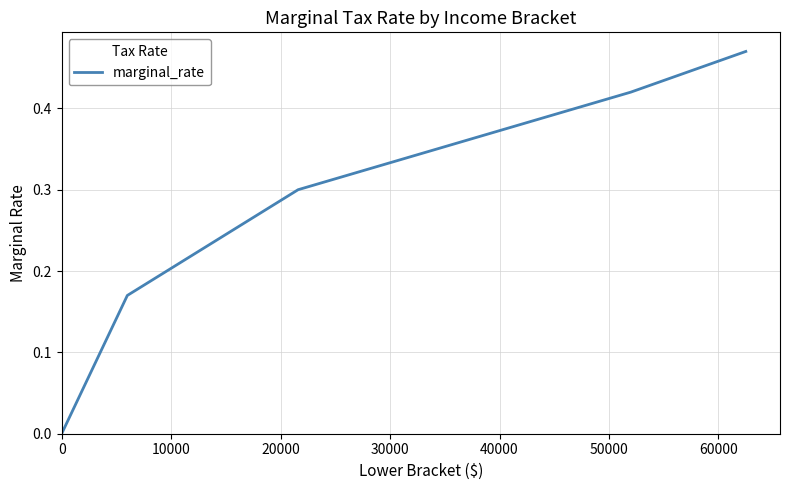

True or false: the data has more than 0 interior local peaks.

False